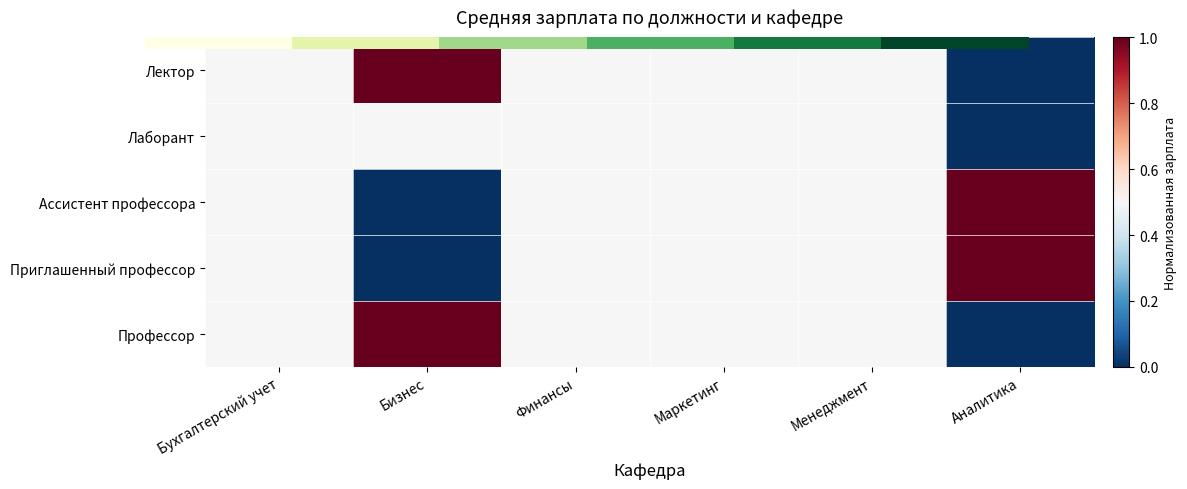

How many categories are shown in the chart?

6